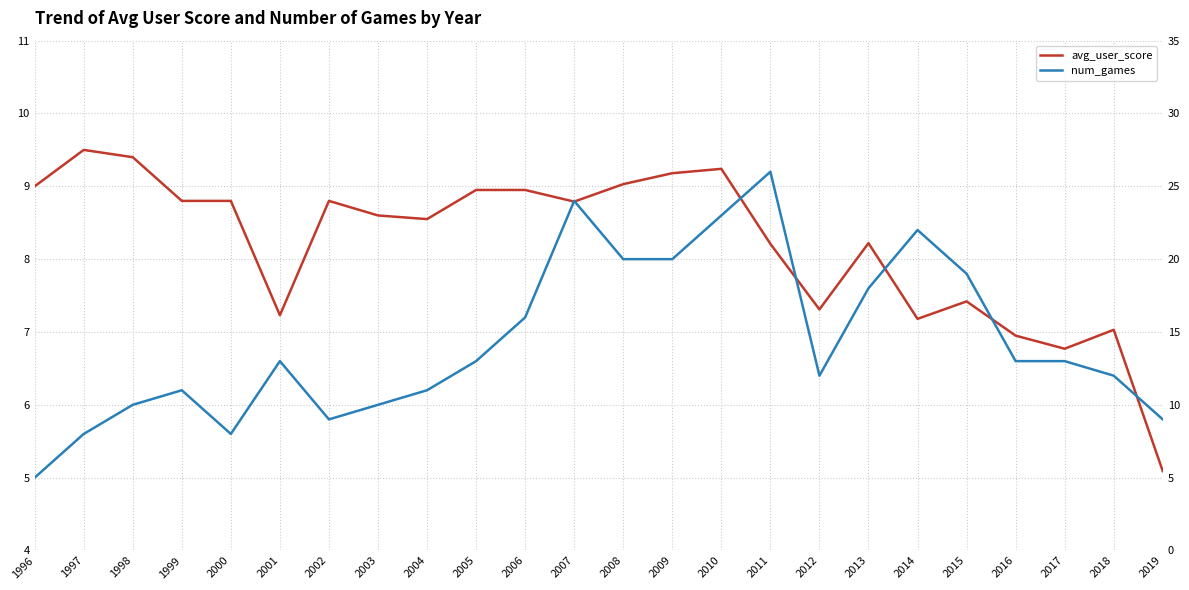

What is the smallest value displayed?

5.0